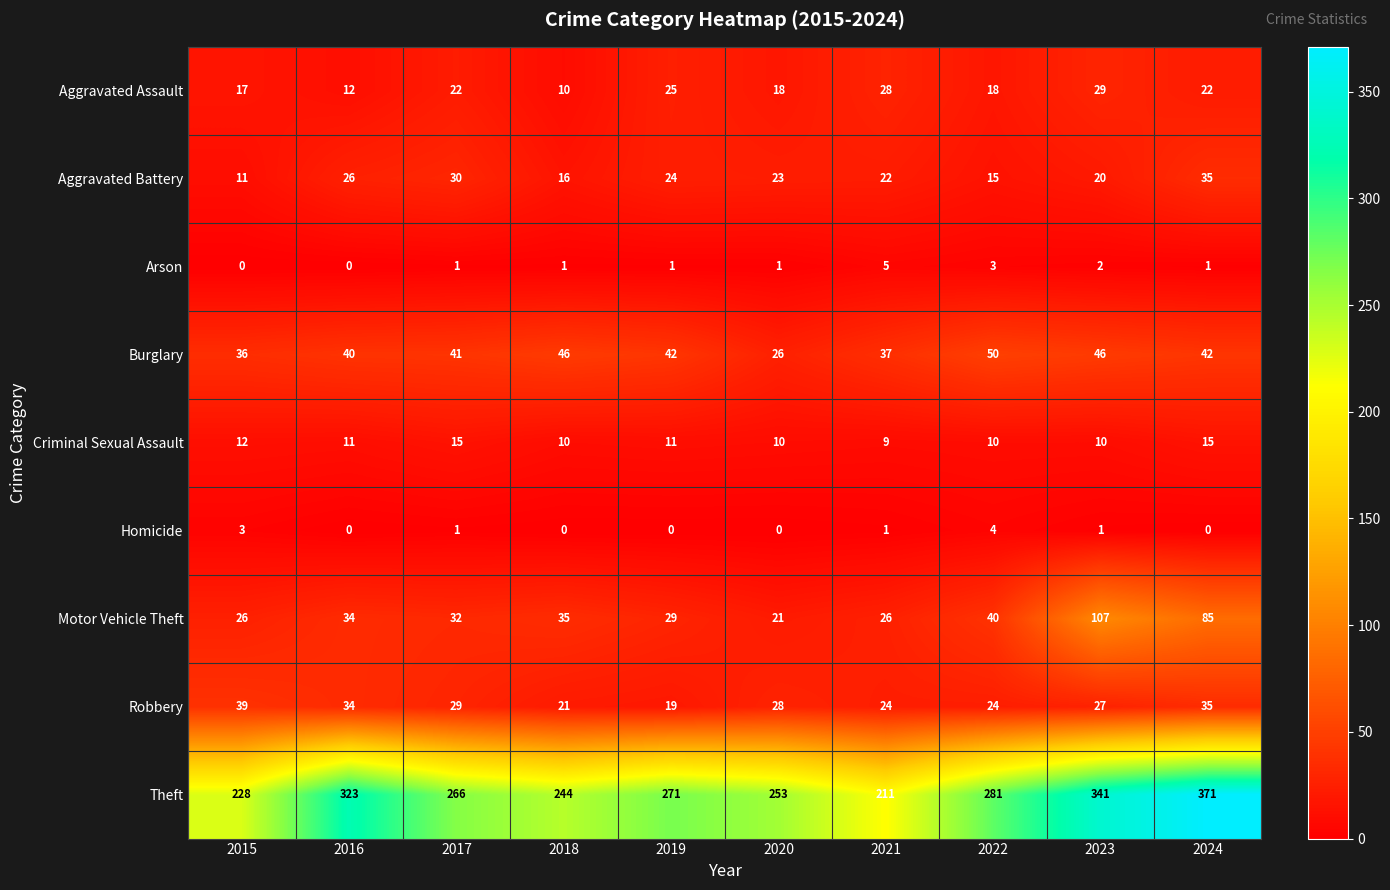

Which series changed the most between 2018 and 2020?

Burglary